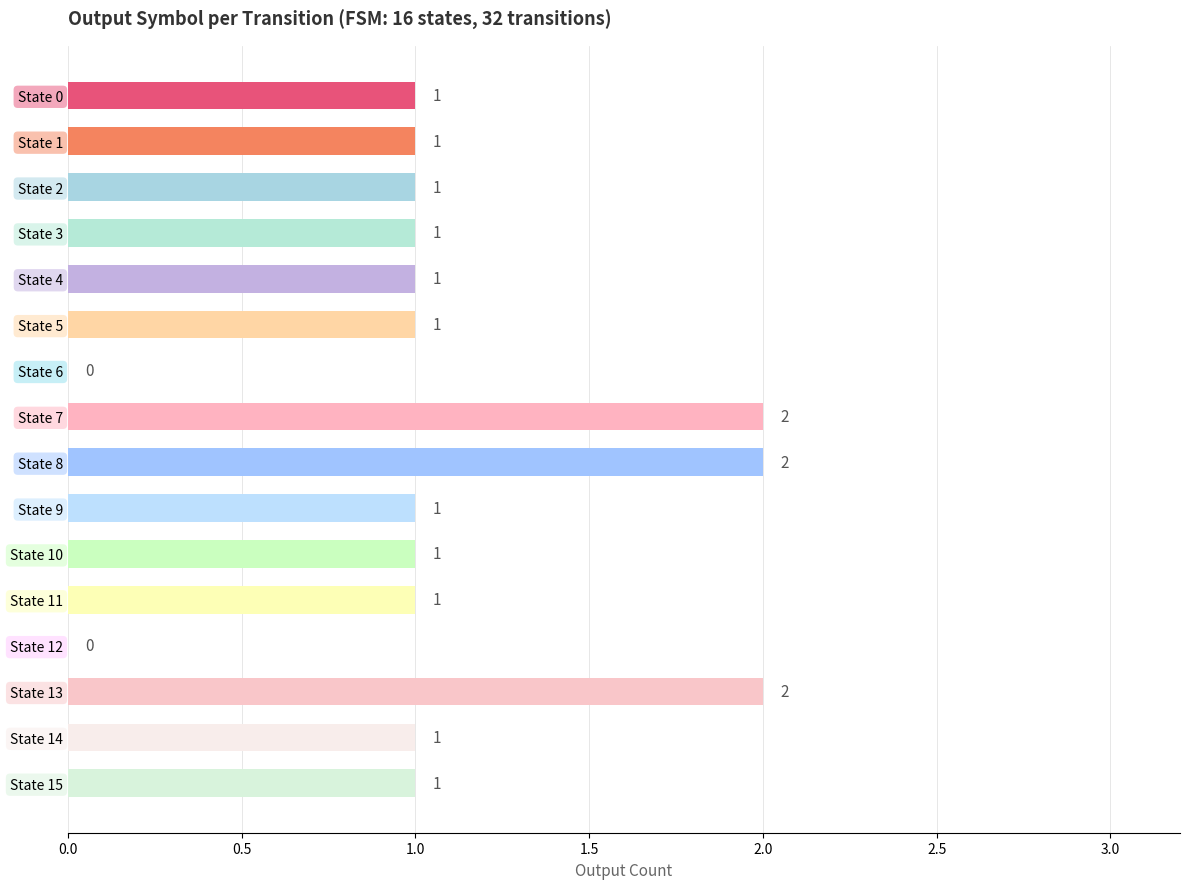

The value at State 13 is 1. True or false?

False